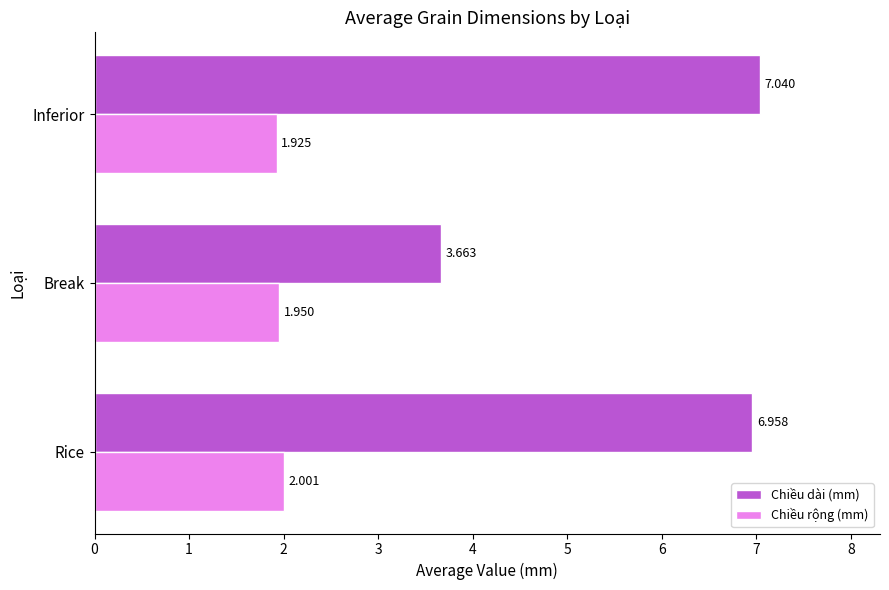

At Break, list the series in order from largest to smallest.

Chiều dài (mm), Chiều rộng (mm)